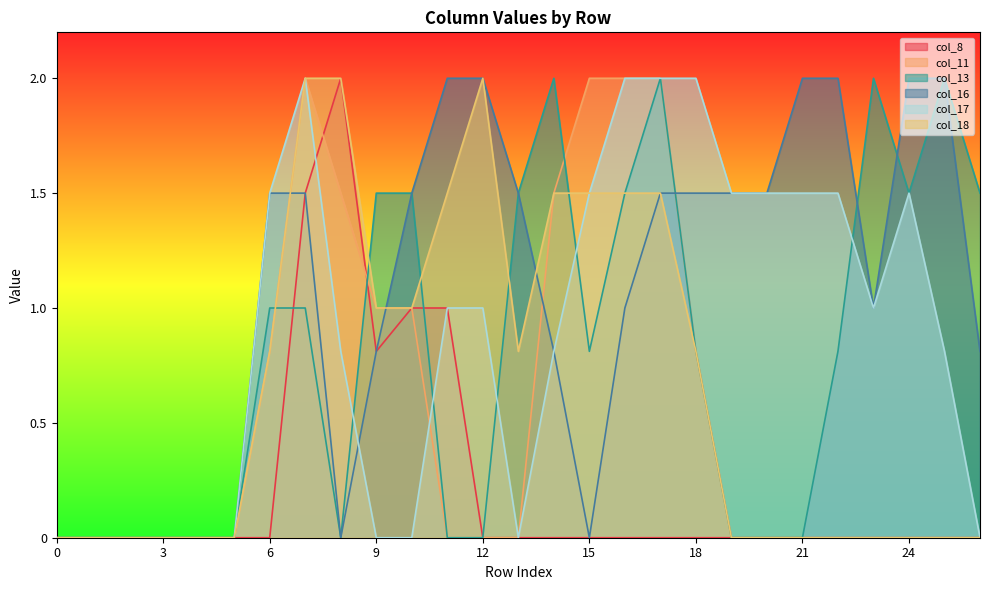

Where is col_11 nearest to the value 1?

9